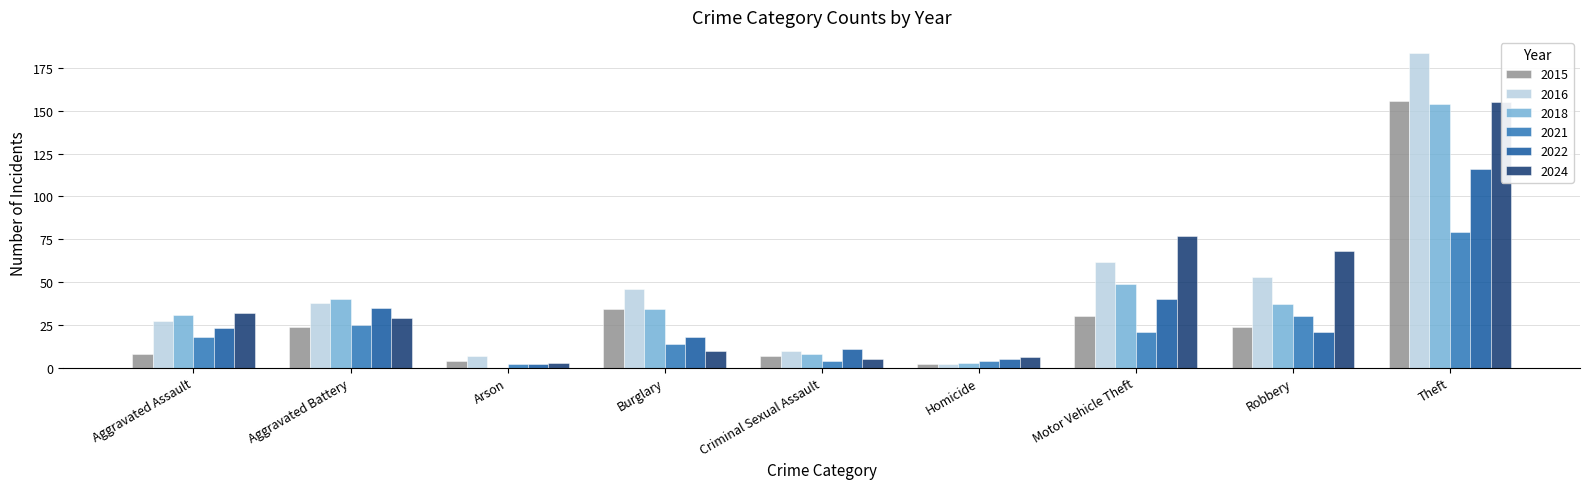

Is the value of 2015 at Robbery greater than the value of 2021 at Aggravated Battery?

No